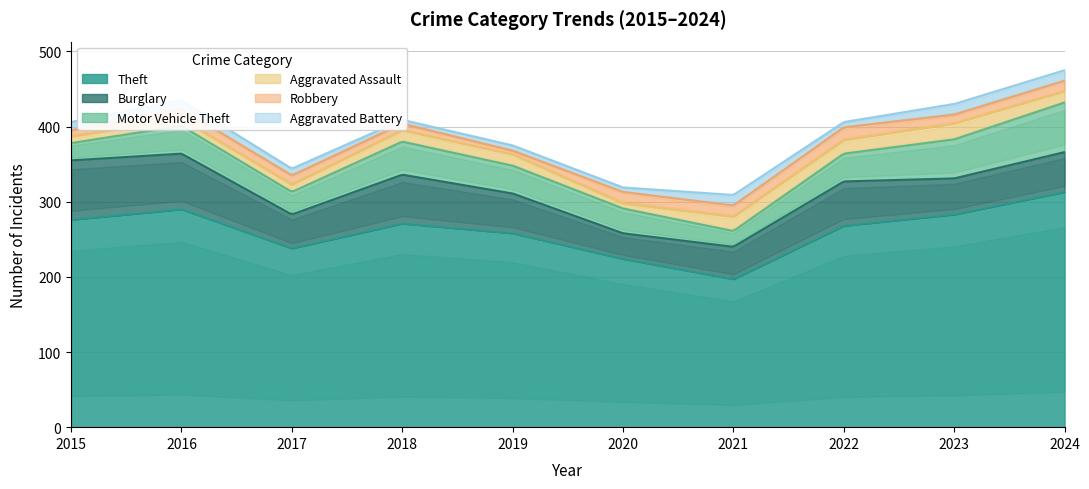

Read the Aggravated Battery value at 2018.

5